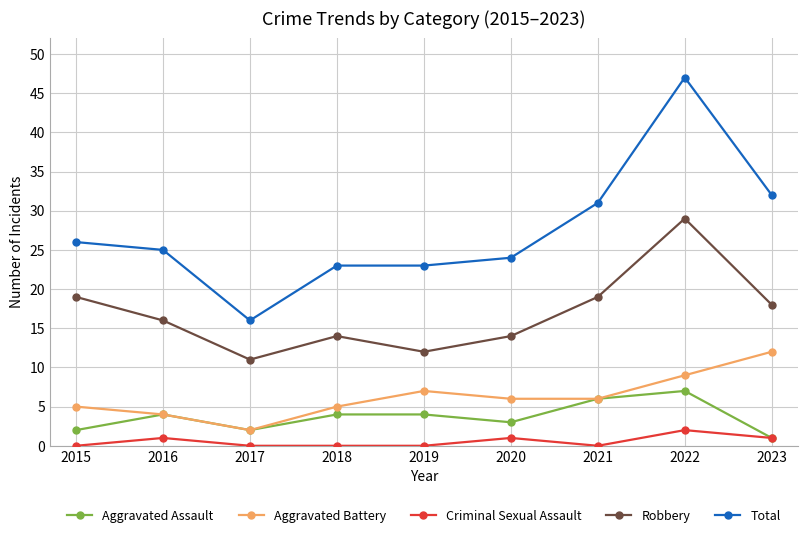

True or false: Robbery and Criminal Sexual Assault intersect in this chart.

False